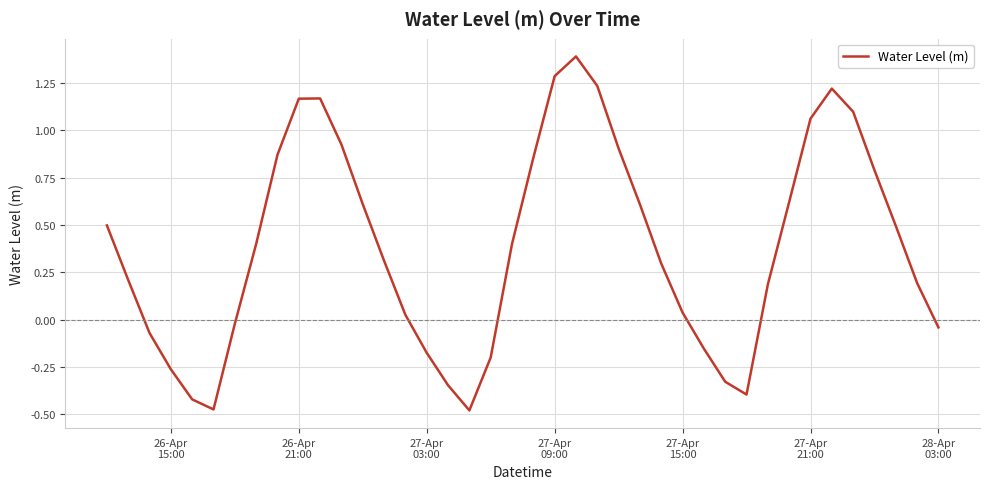

What is the maximum value shown in the chart?

1.4